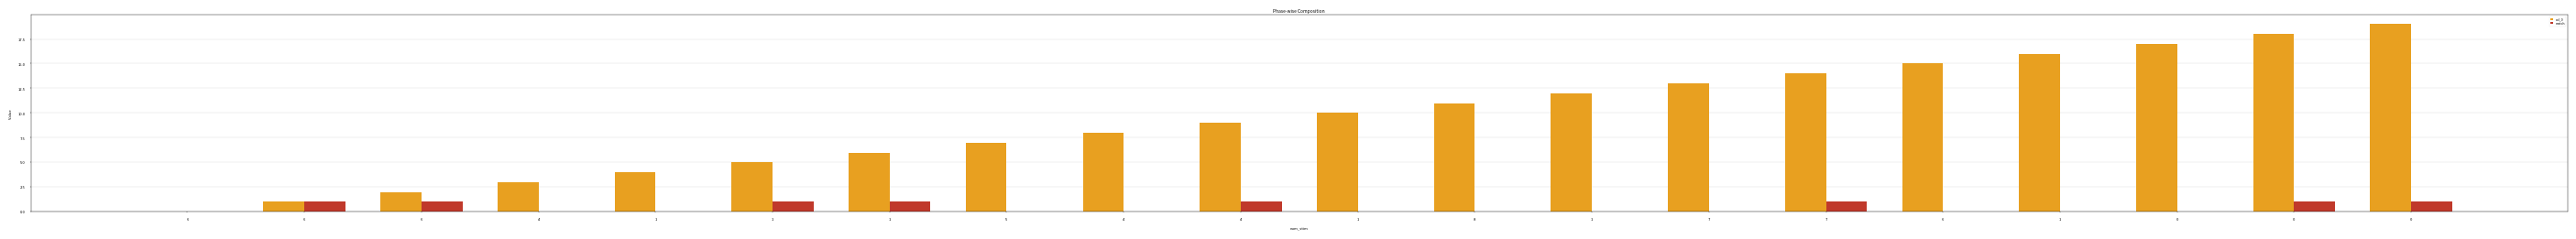

How many groups of bars are there?

20